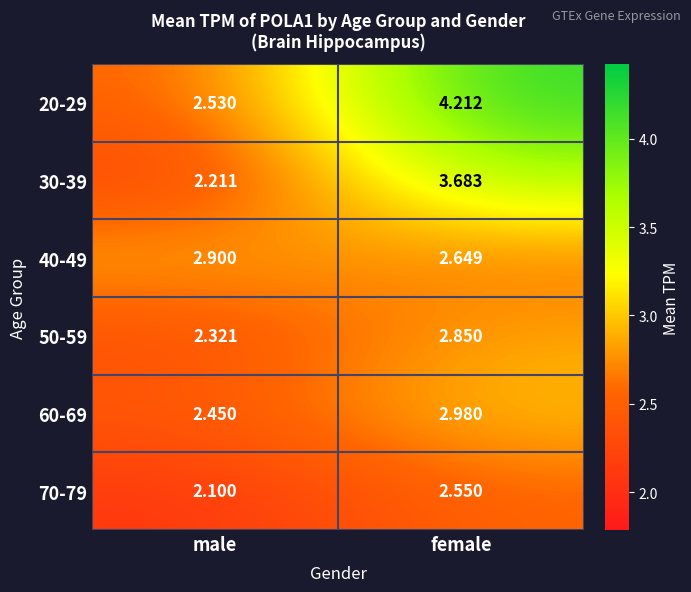

Which label corresponds to the largest value in the chart?

female